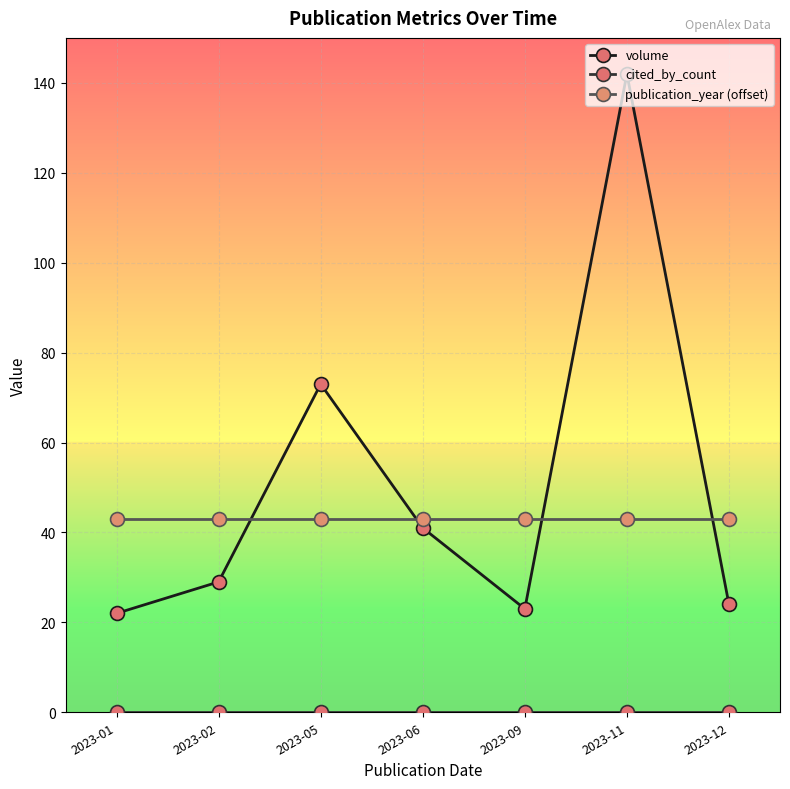

Which category has the highest value across all series?

2023-11